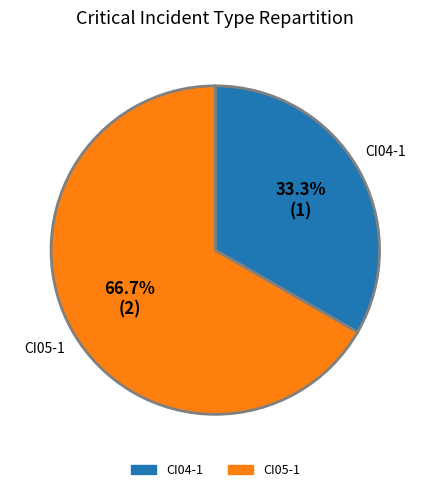

Is there any slice that represents more than half of the pie?

Yes